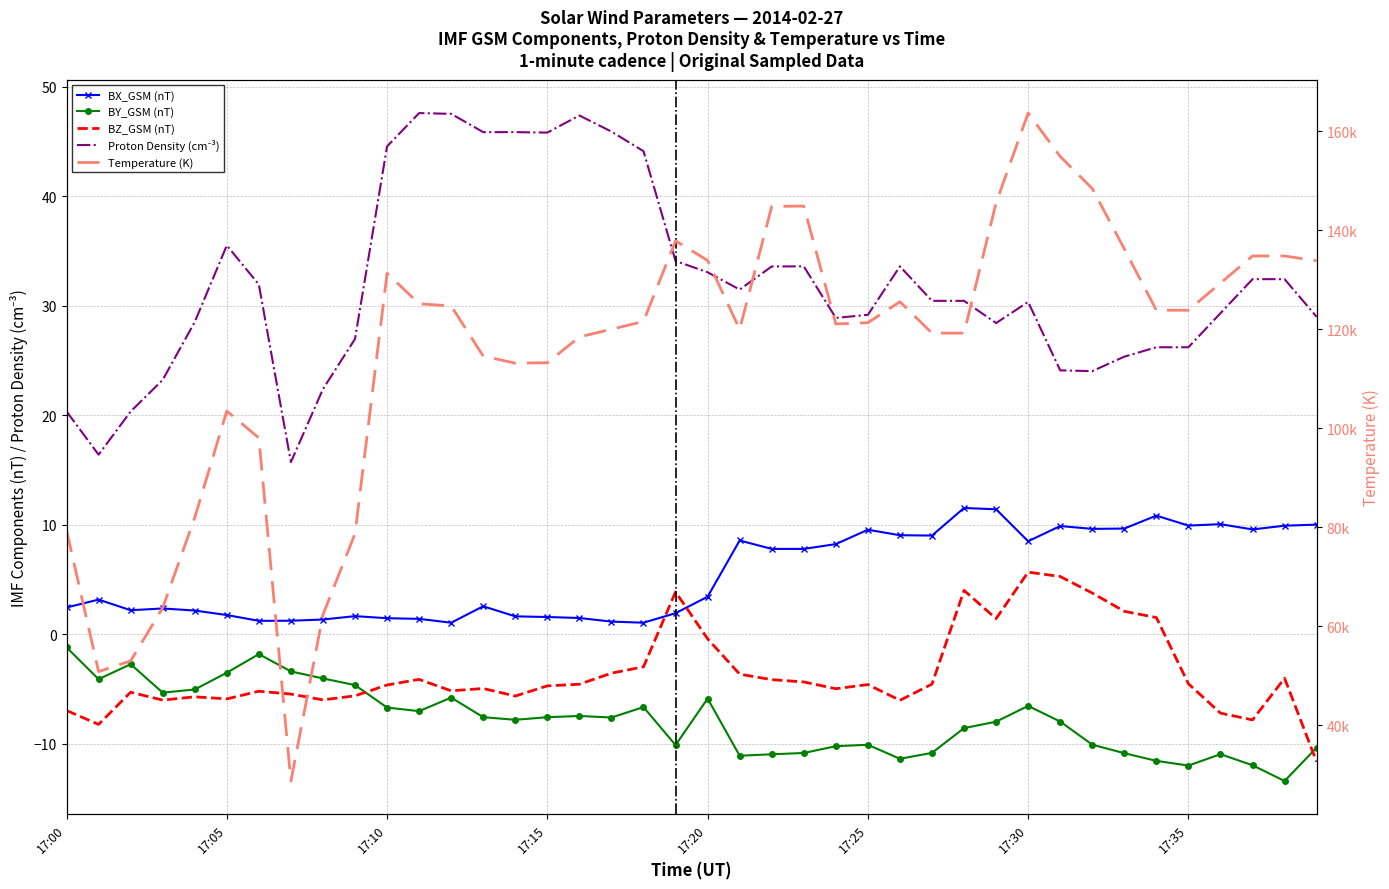

Which category has the highest value in the BX_GSM (nT) series?

28